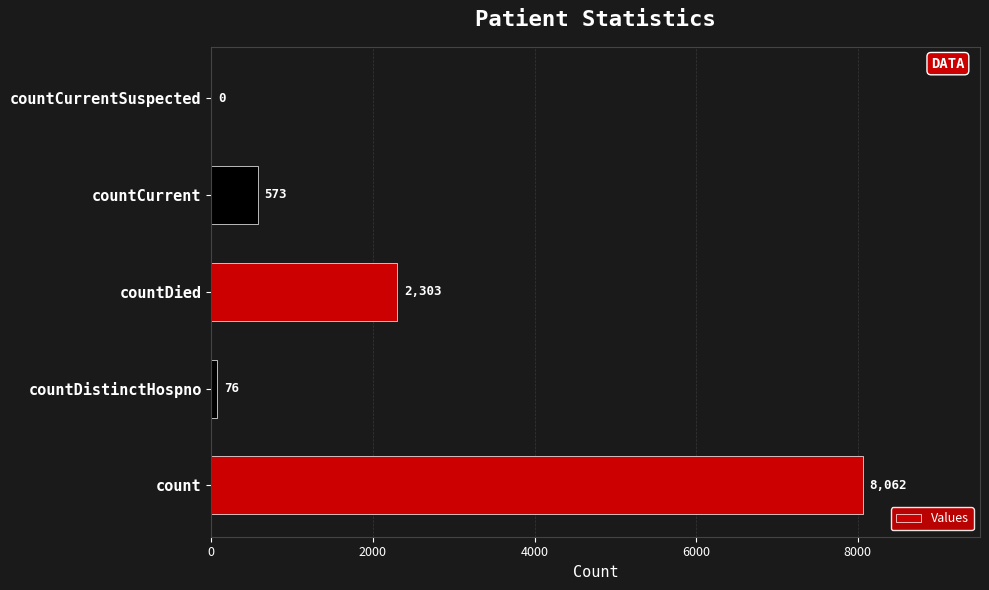

What is the sum of all values?

11014